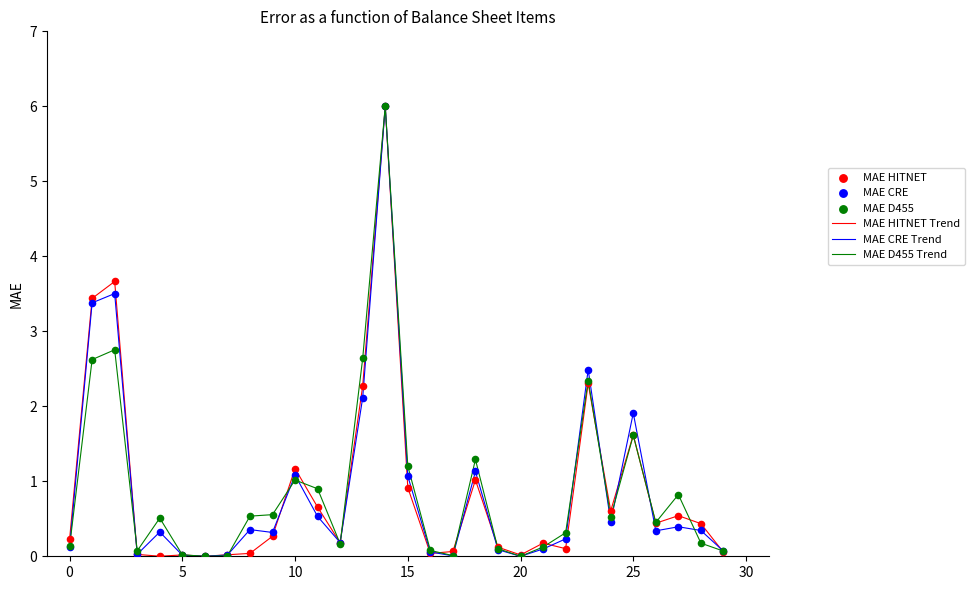

What is the highest value of the MAE HITNET Trend series?

6.0